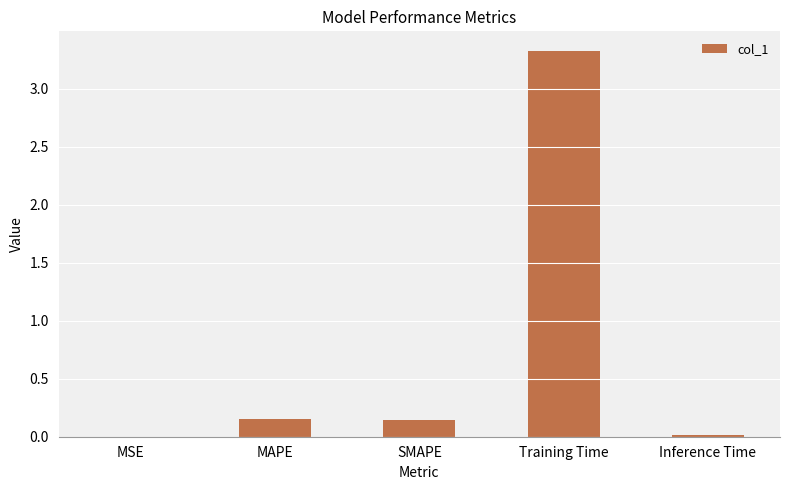

What is the approximate value at Training Time?

3.3